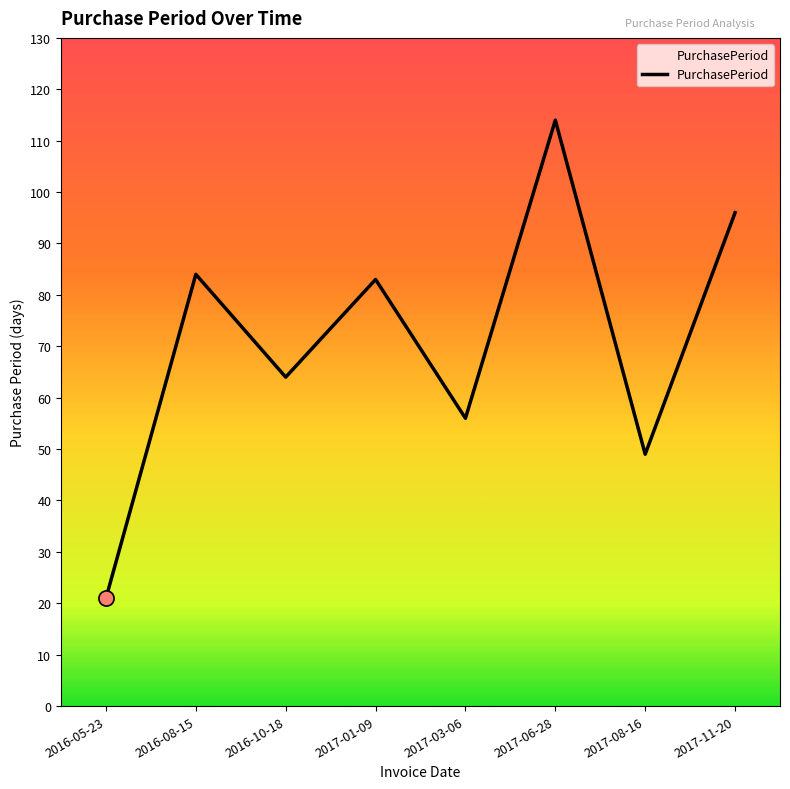

What is the change in value from 2017-08-16 to 2017-11-20?

+47